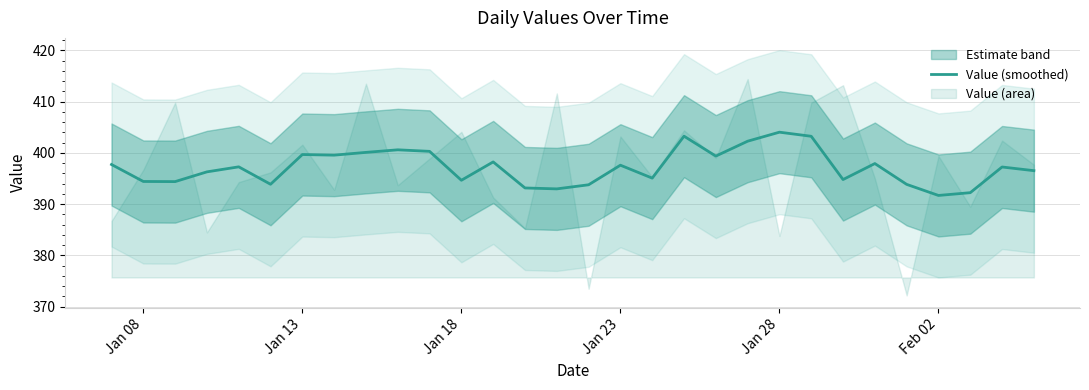

What is the lowest value of the Value (smoothed) series?

391.7